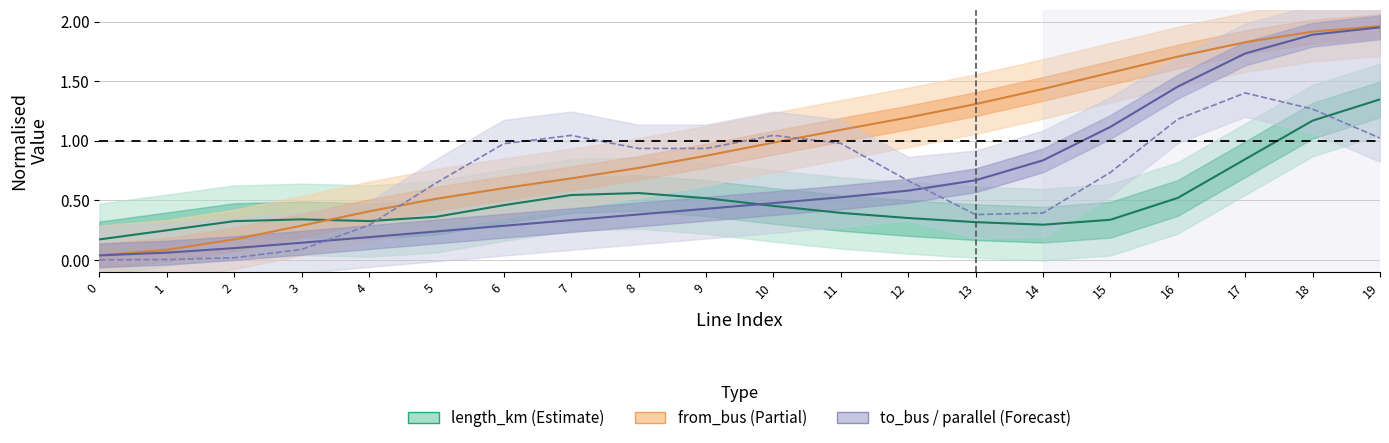

Does the chart display data point markers on the line(s)?

No